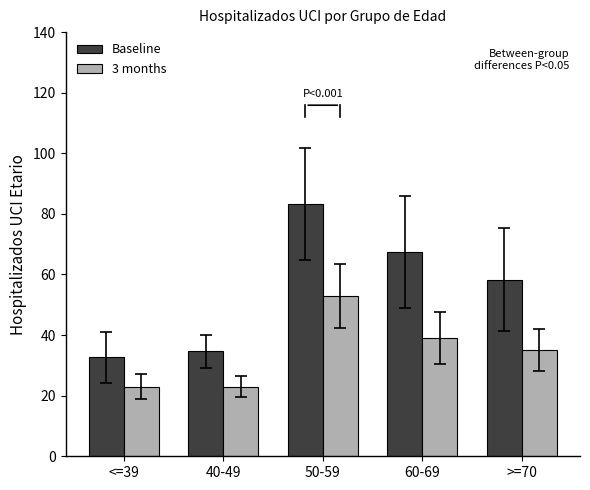

Rank the categories by Baseline value from lowest to highest.

<=39, 40-49, >=70, 60-69, 50-59